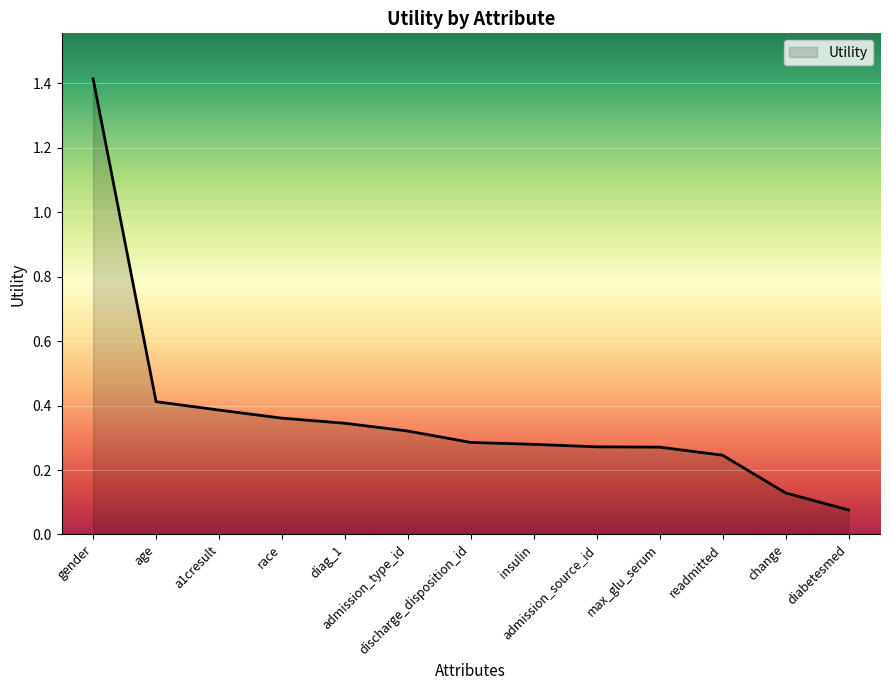

How many lines are shown in the chart?

1